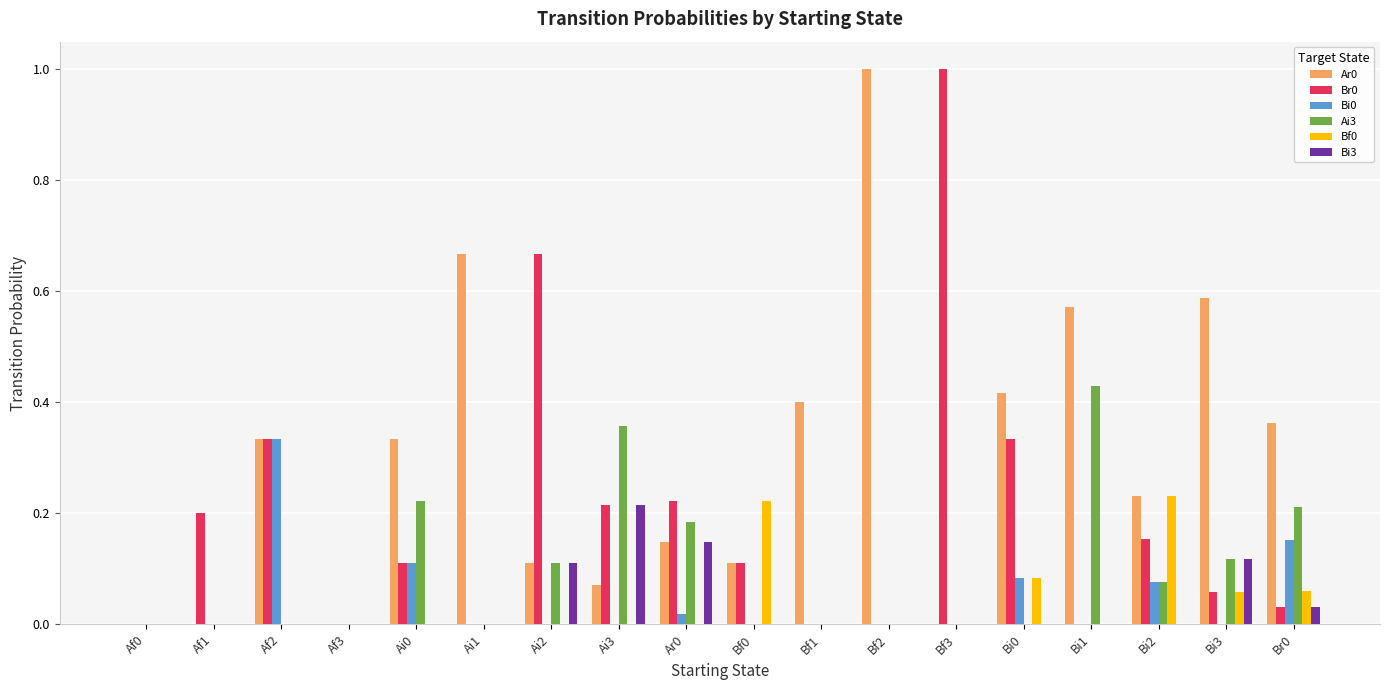

The value of Ai3 at Br0 is 0.3. True or false?

False